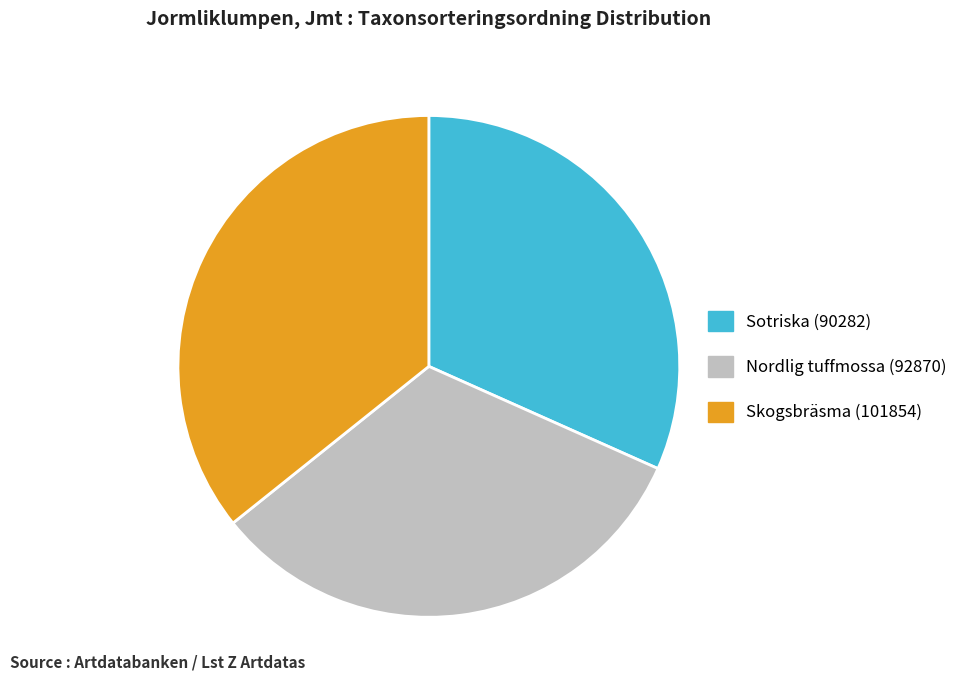

Combined, do Skogsbräsma (101854) and Nordlig tuffmossa (92870) account for over 50%?

Yes